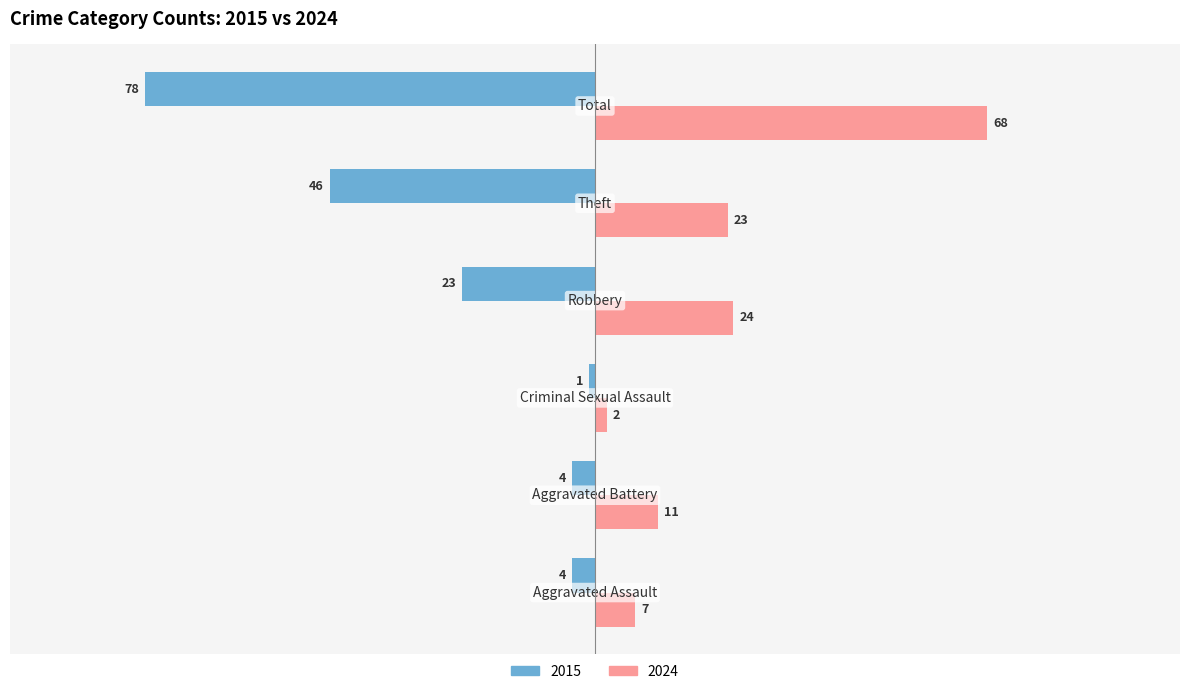

Which series has the widest spread of values?

2015